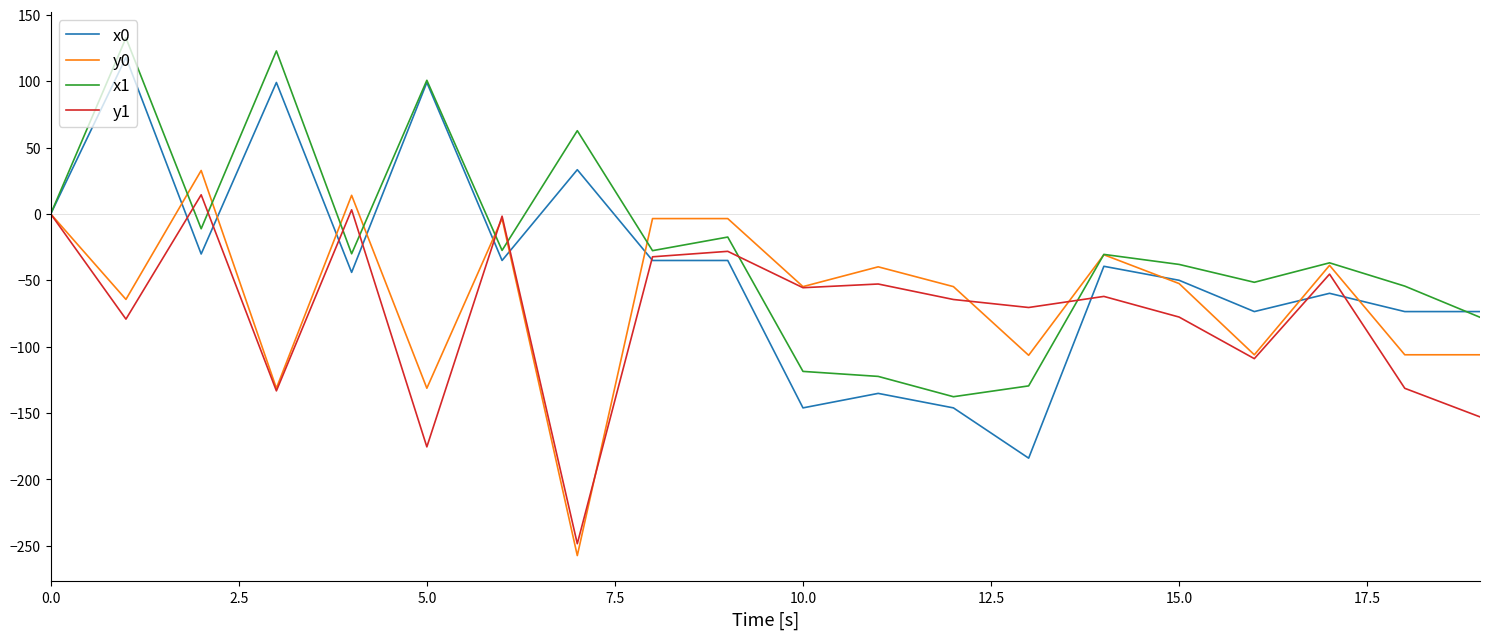

What is the smallest value displayed?

-257.4